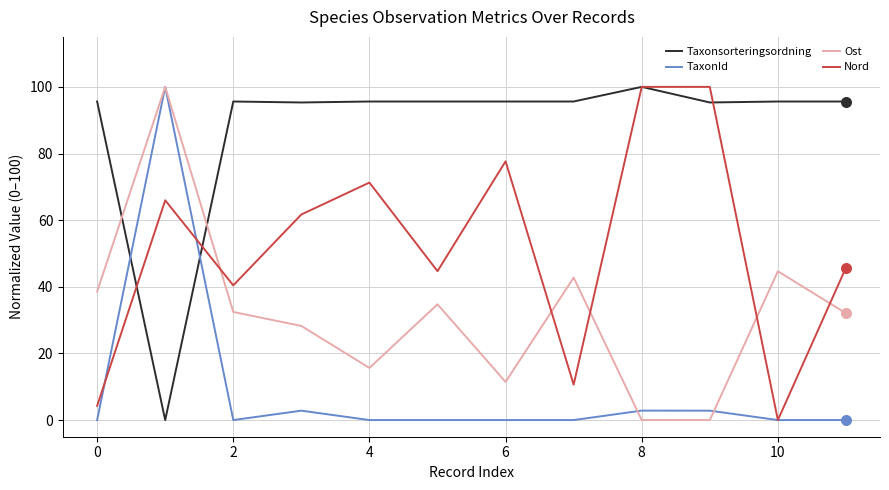

Which series has the largest total across all categories?

Taxonsorteringsordning